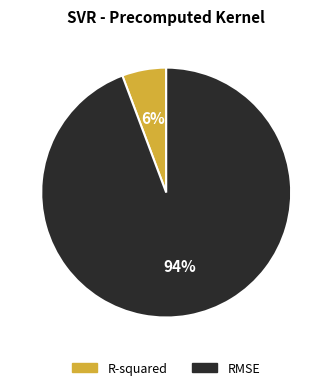

To the nearest percent, what portion does RMSE represent?

94%